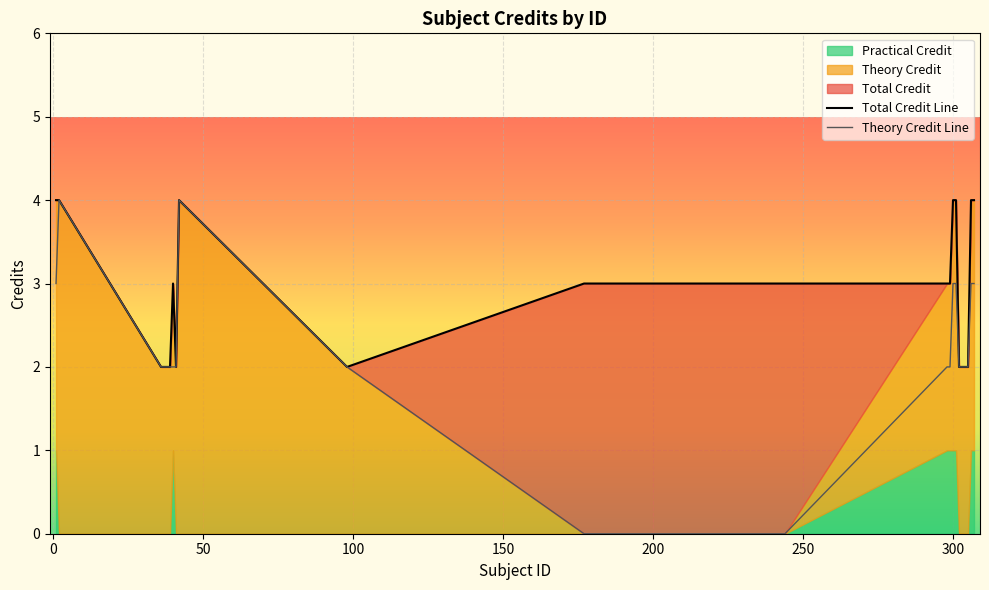

True or false: Total Credit has a value of 2 at 37.

True